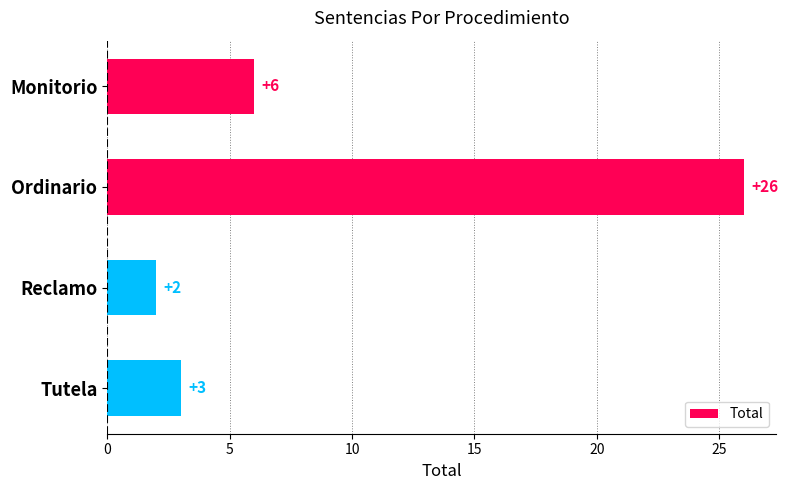

How many series are shown in this chart?

1